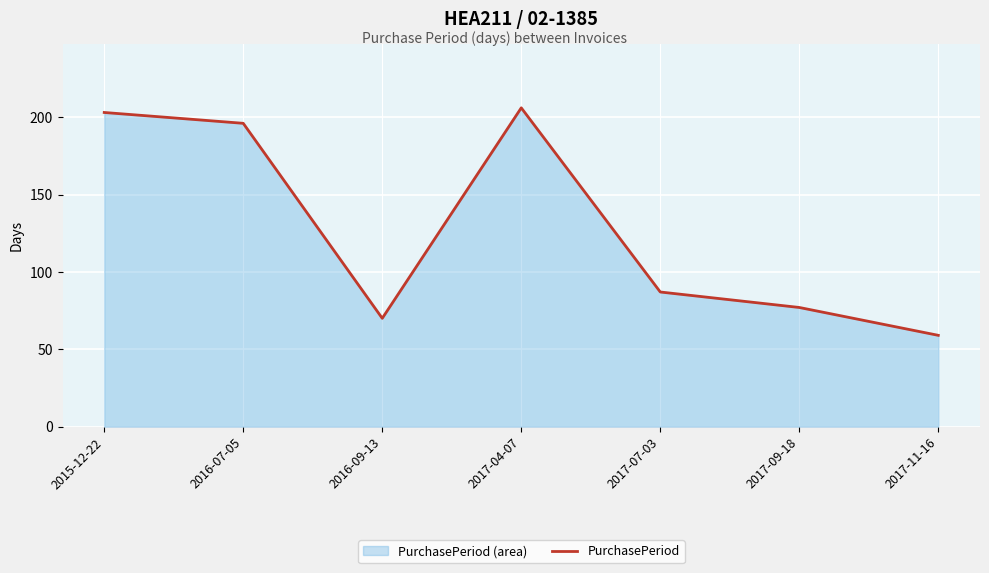

What is the sum of all values?

898